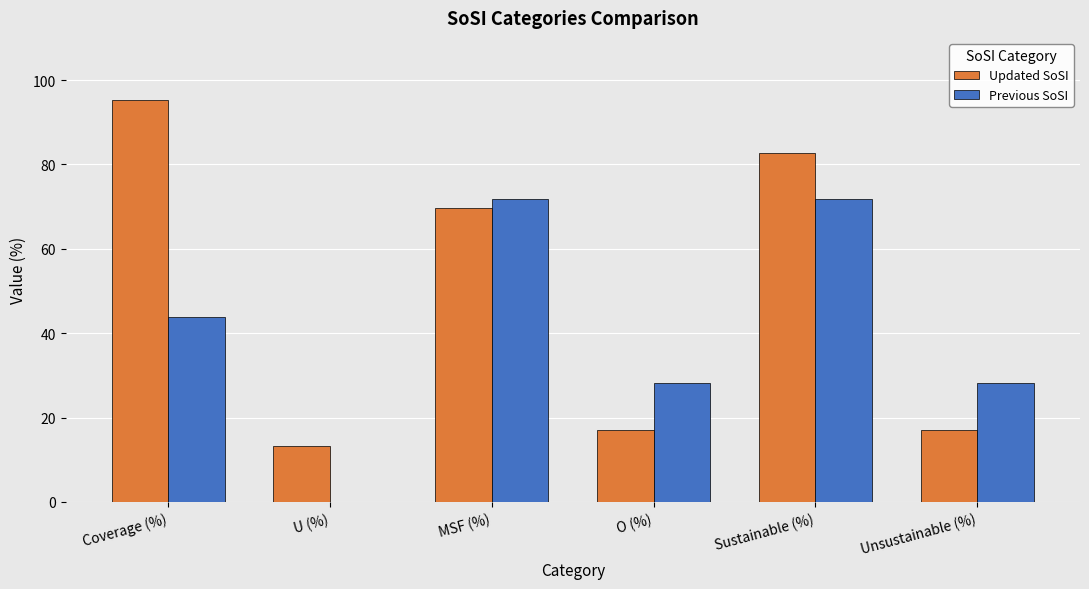

Which series has the largest total across all categories?

Updated SoSI